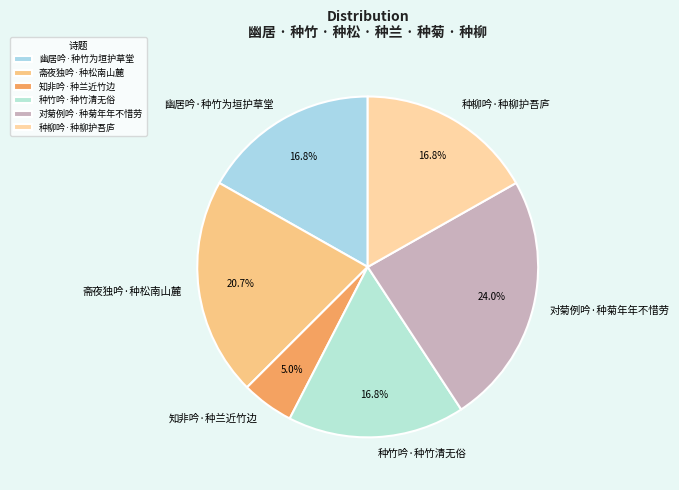

Does 对菊例吟·种菊年年不惜劳 account for over 50% of the chart?

No